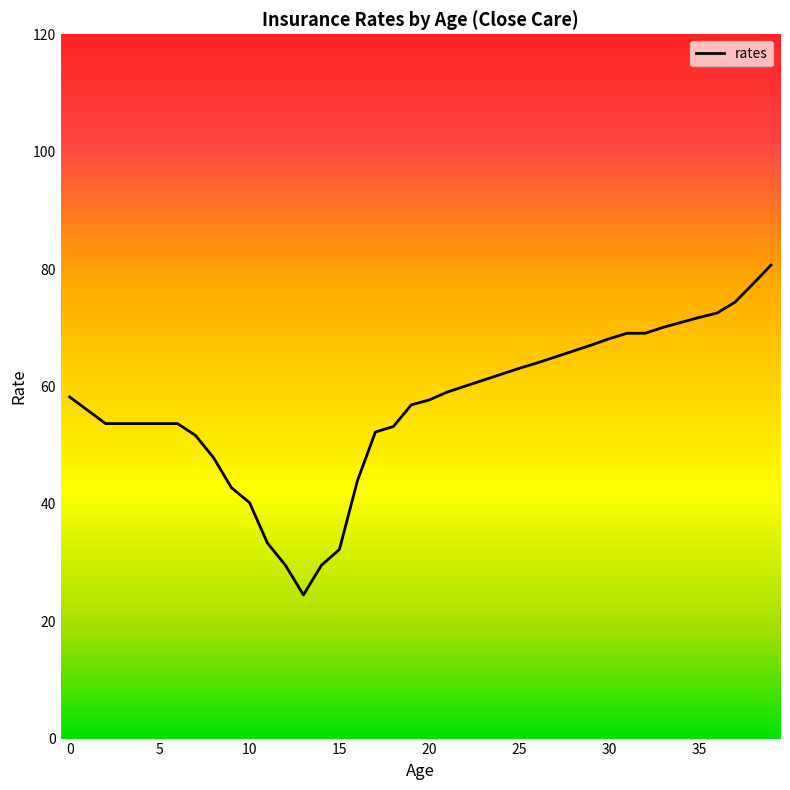

What is the difference between the maximum and minimum values?

56.2